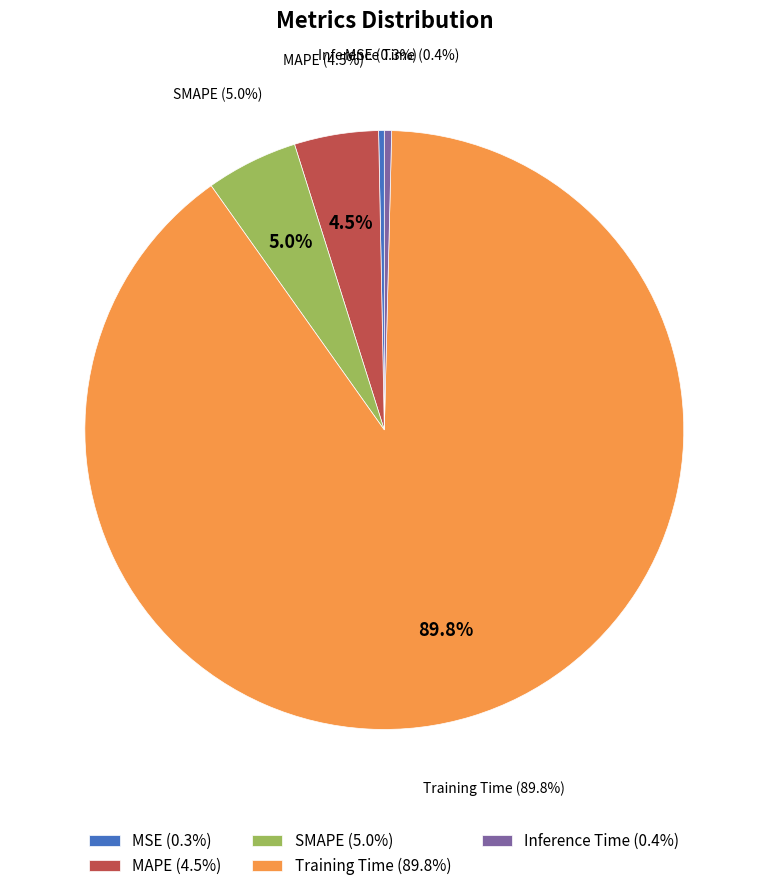

Is there a majority slice in this chart?

Yes